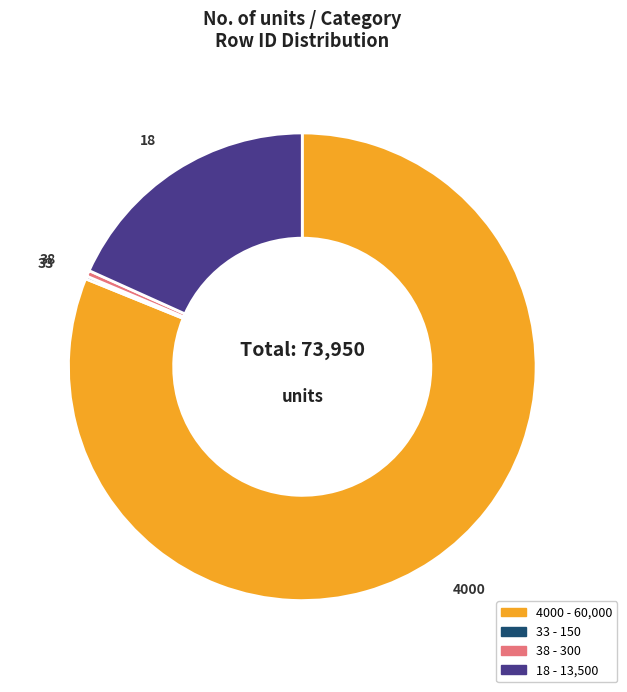

Between 38 and 4000, which is larger?

4000